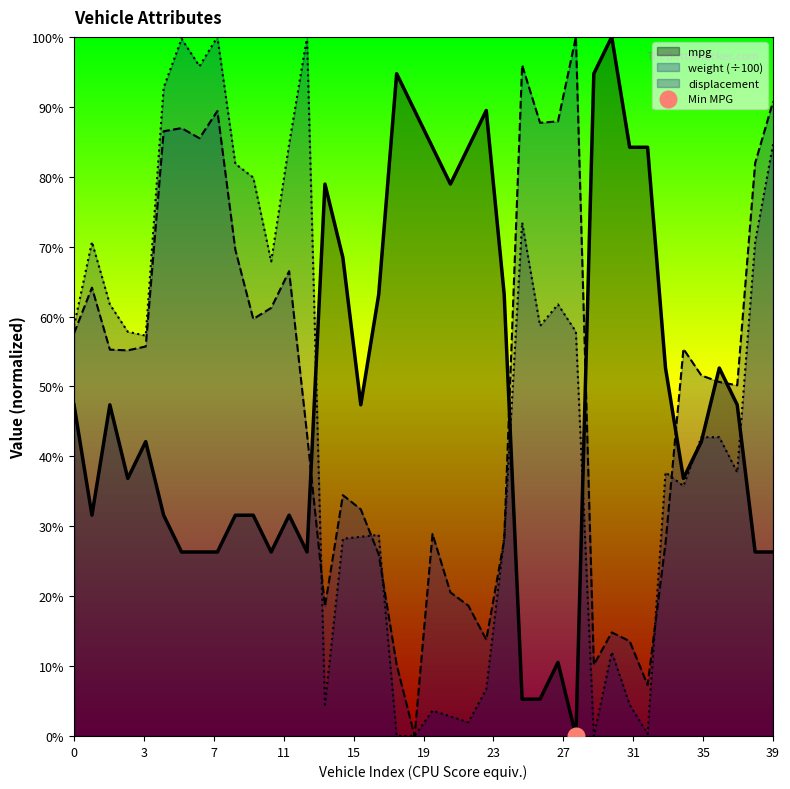

What is the difference between the highest and lowest values at 5?

61.2